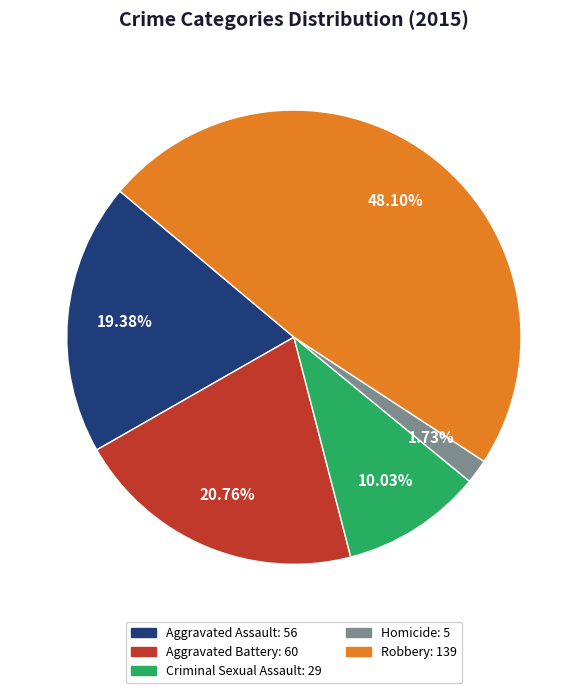

Combined, what portion of the pie is Homicide and Robbery?

49.8%